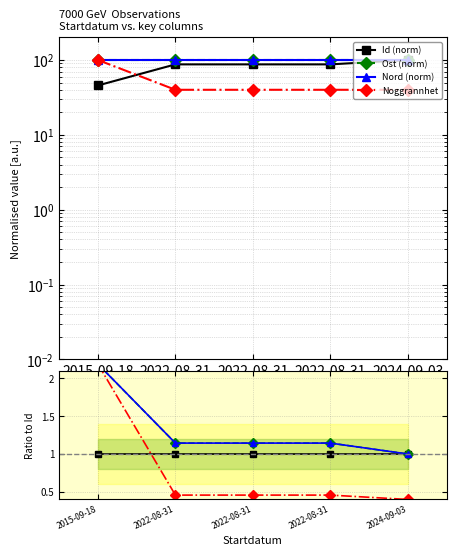

Reading left to right, what are all the values shown in this chart?

Id (norm): 2015-09-18=1.0	2022-08-31=1.0	2022-08-31=1.0	2022-08-31=1.0	2024-09-03=1.0
Ost (norm): 2015-09-18=2.2	2022-08-31=1.1	2022-08-31=1.1	2022-08-31=1.1	2024-09-03=1.0
Nord (norm): 2015-09-18=2.2	2022-08-31=1.1	2022-08-31=1.1	2022-08-31=1.1	2024-09-03=1.0
Noggrannhet: 2015-09-18=2.2	2022-08-31=0.5	2022-08-31=0.5	2022-08-31=0.5	2024-09-03=0.4